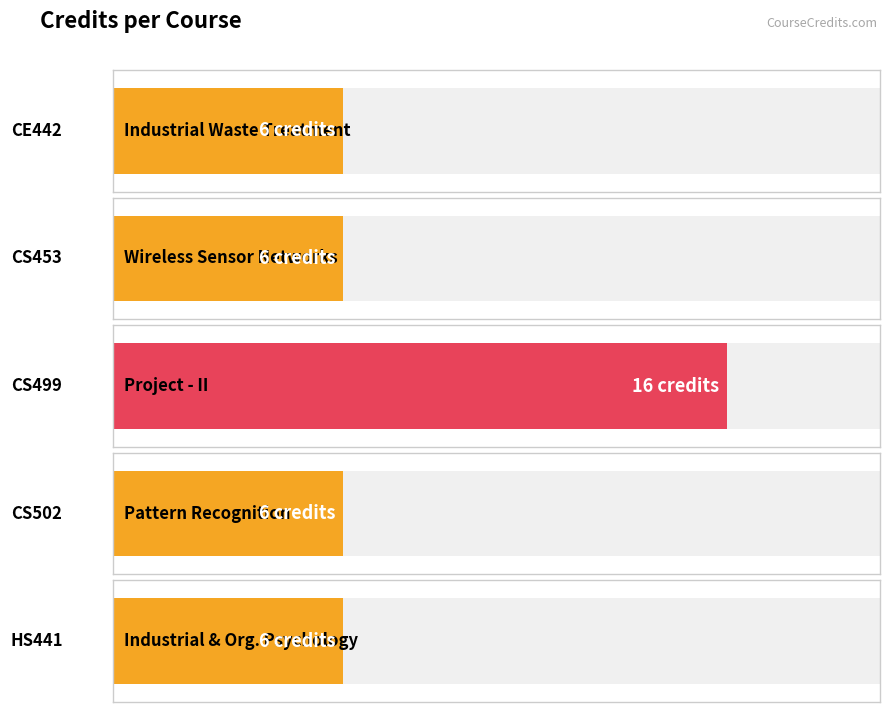

Reading left to right, extract all data points from this chart.

CE442=6	CS453=6	CS499=16	CS502=6	HS441=6